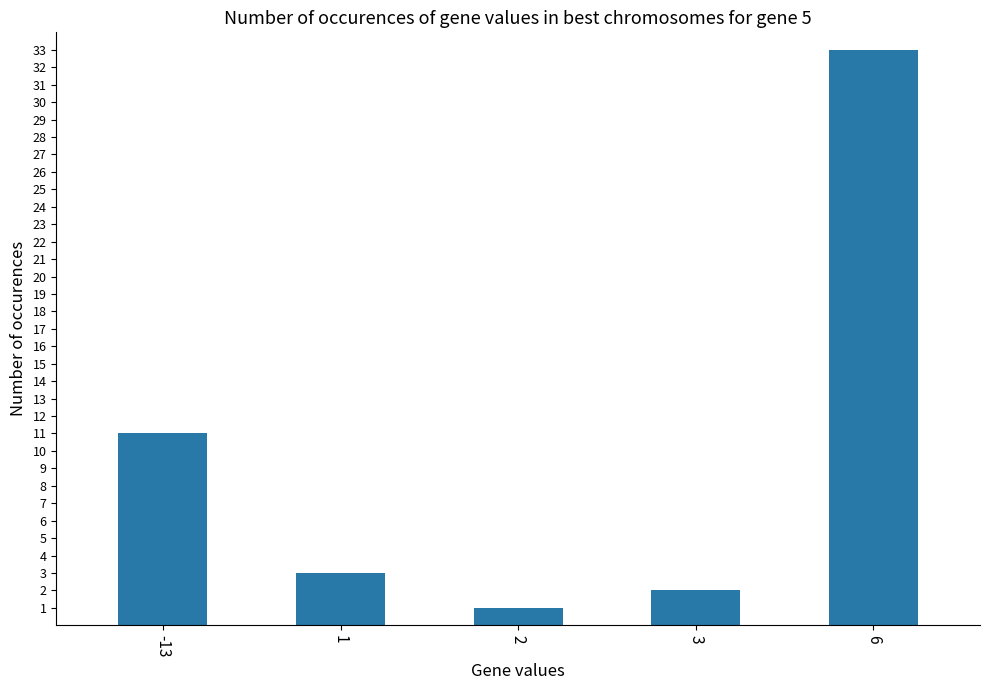

The value at 6 is 21. True or false?

False